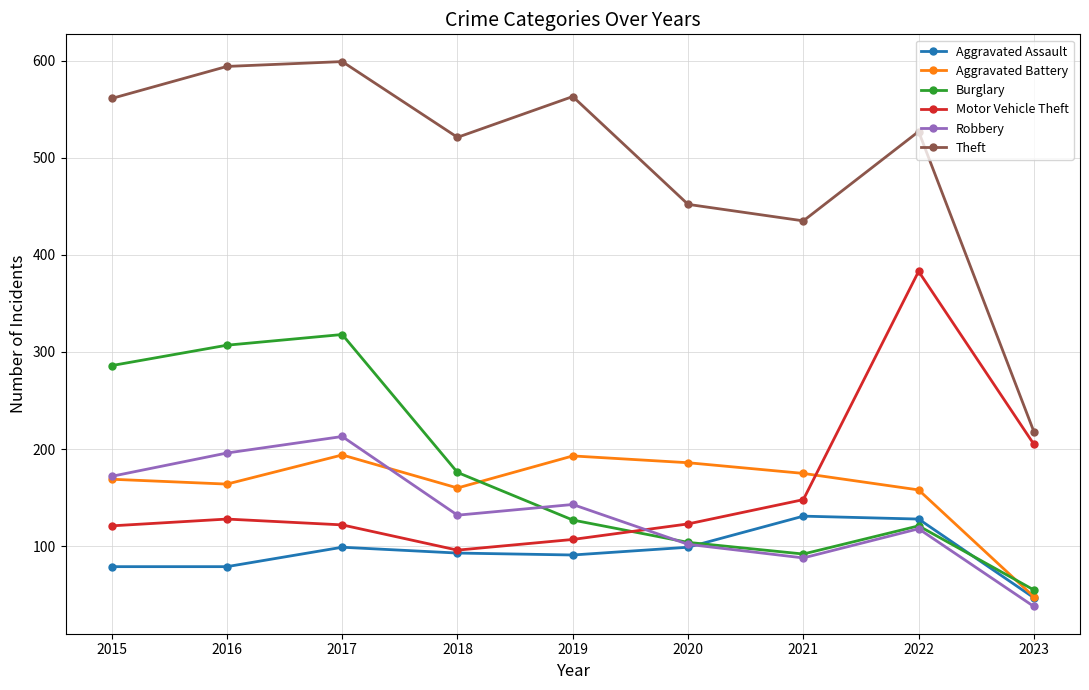

What is the sum of all Motor Vehicle Theft values?

1433